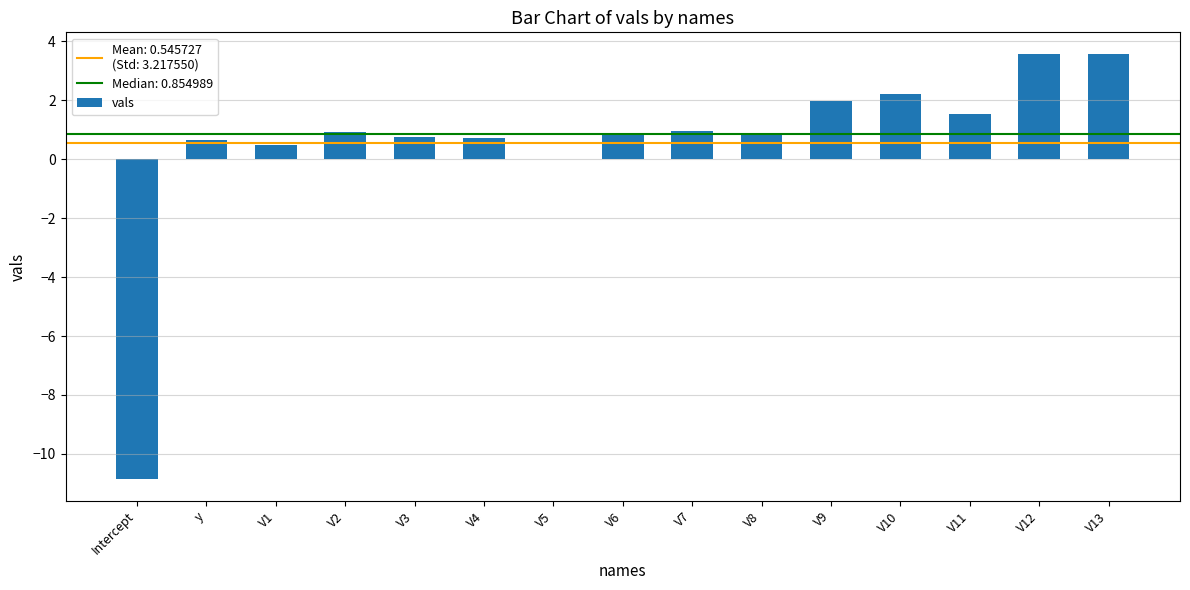

At which label is the value closest to -3?

V5